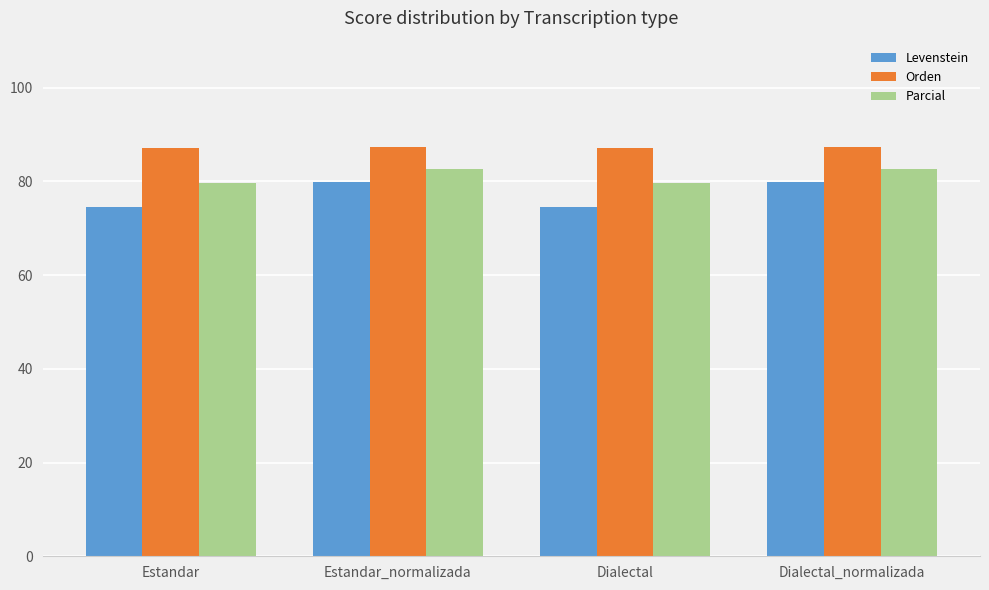

Which series changed the most between Estandar and Dialectal_normalizada?

Levenstein